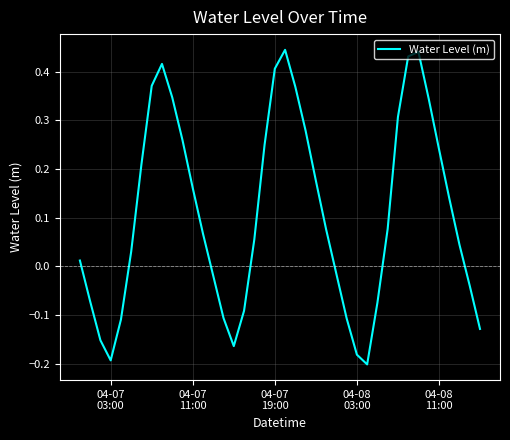

What is the difference between the maximum and minimum values?

0.6